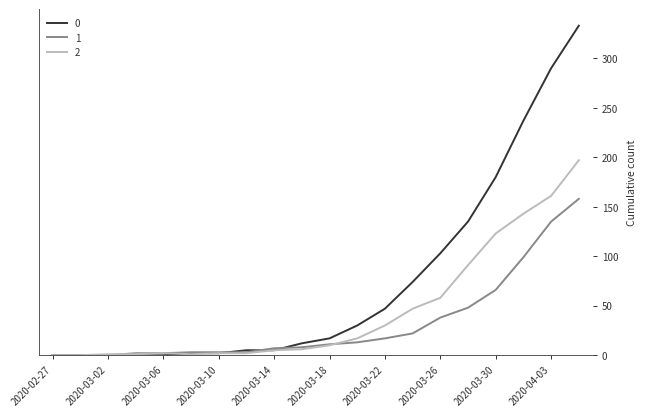

What is the greatest value displayed?

333